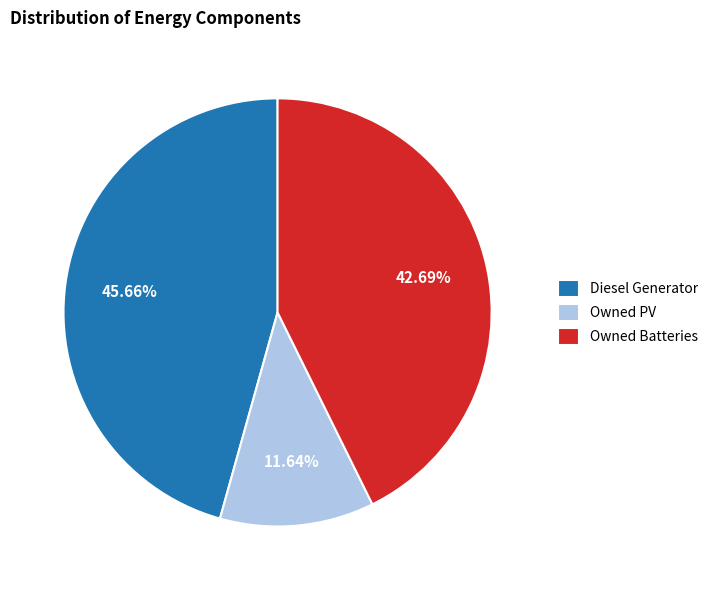

To the nearest percent, what percentage of the pie is Owned Batteries?

43%